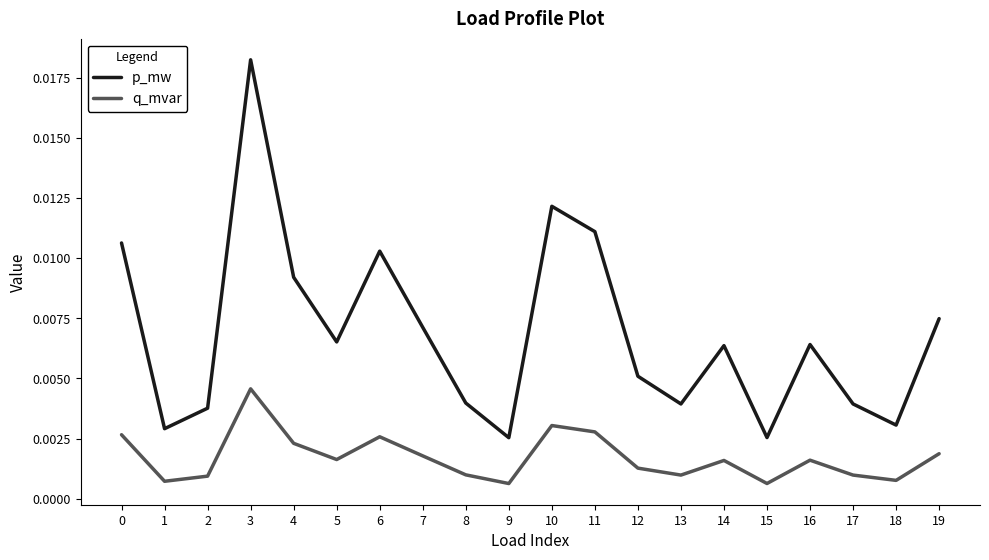

Which label corresponds to the largest value in the chart?

3